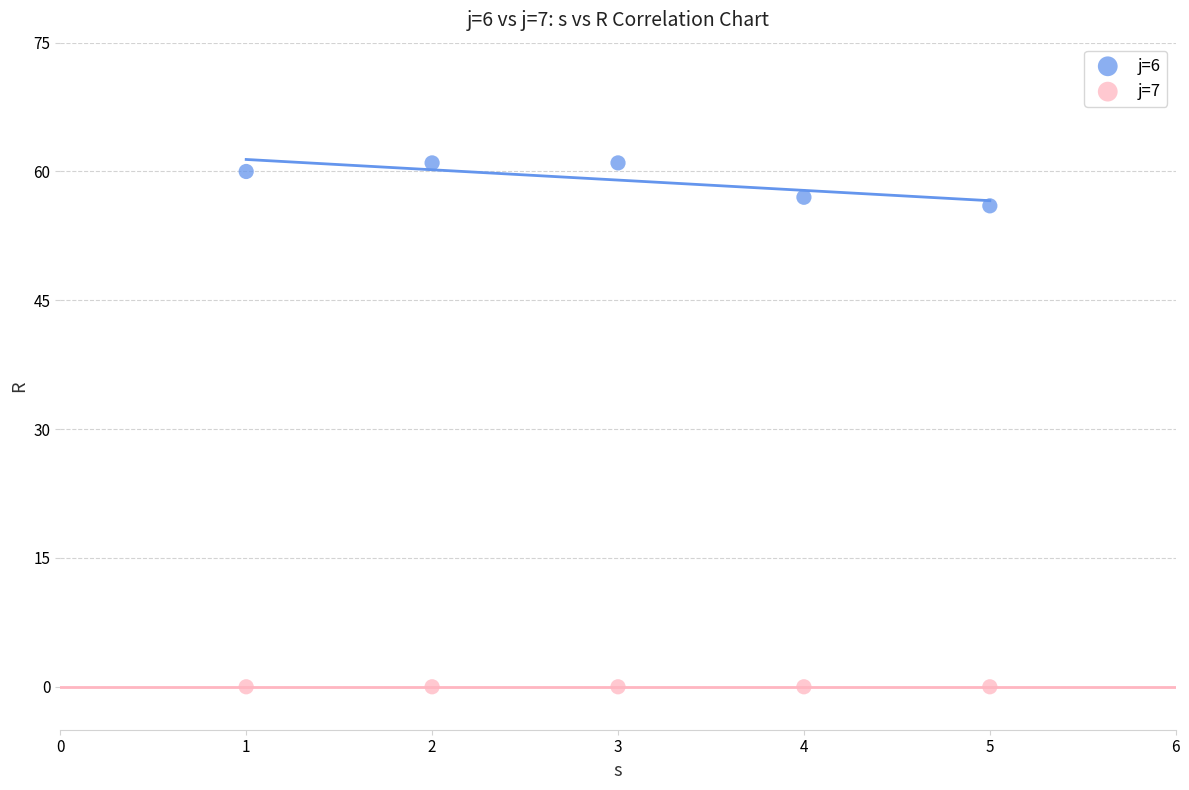

Which series reaches the maximum Y coordinate?

j=6